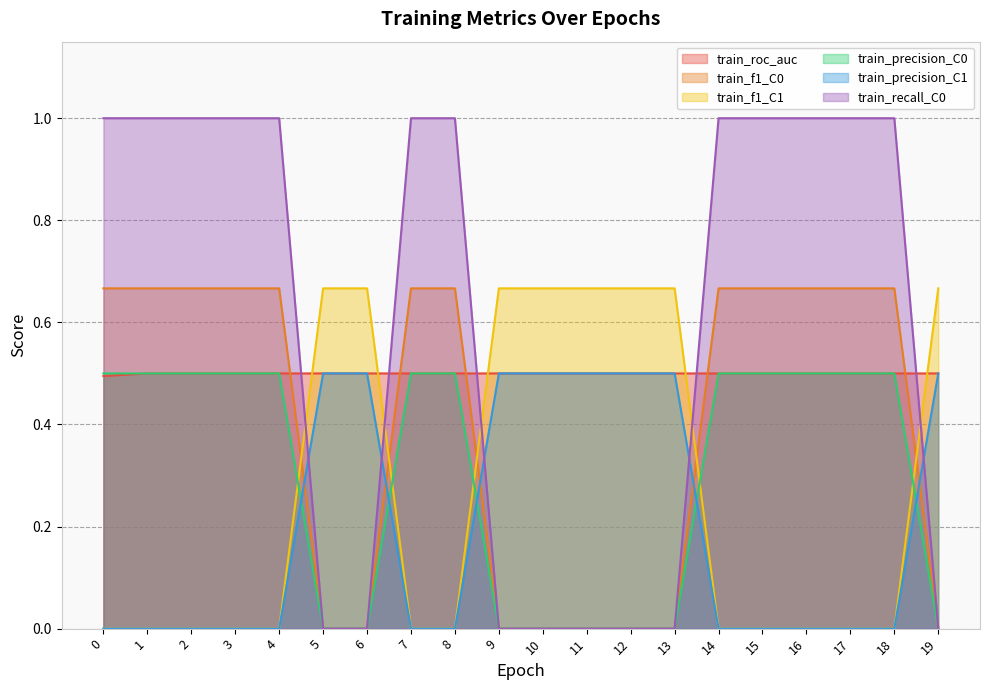

What is the maximum value shown in the chart?

1.0